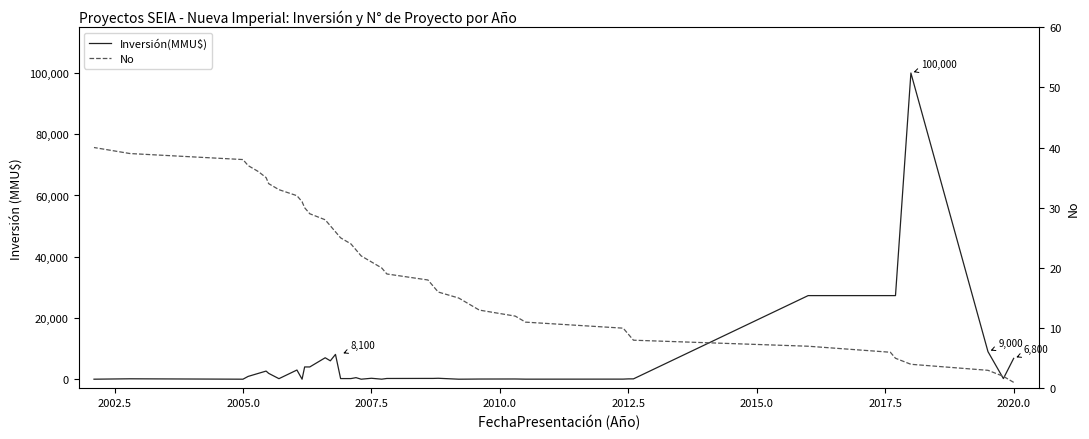

How many series are shown in this chart?

2